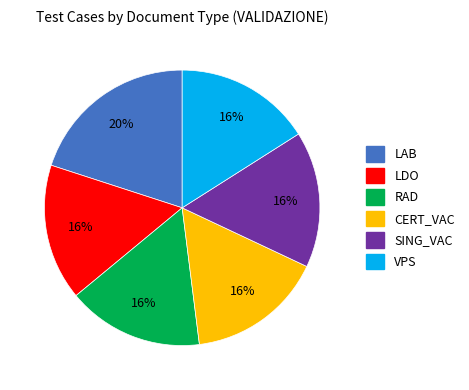

To the nearest percent, what percentage of the pie is LDO?

16%